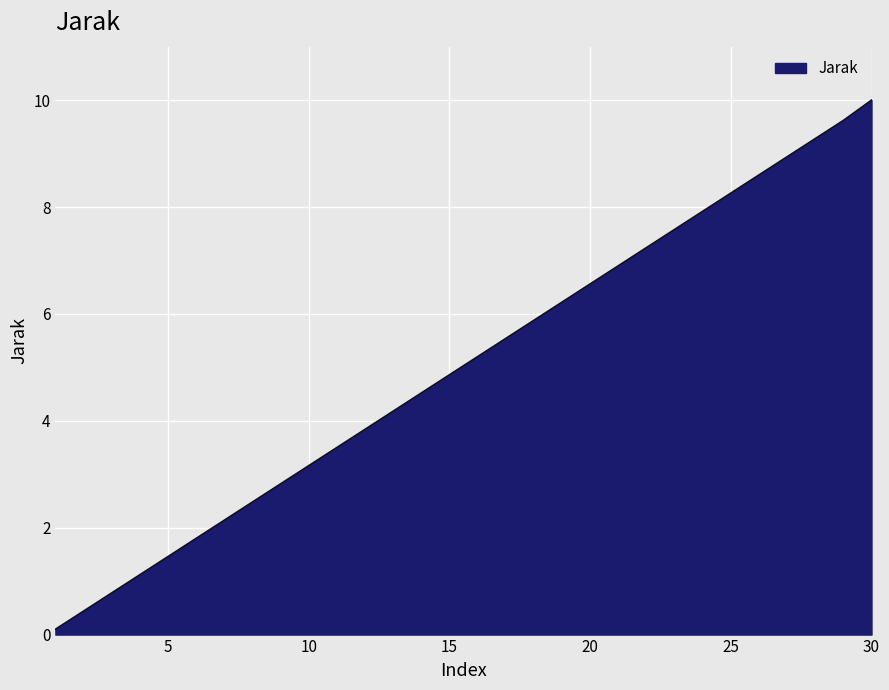

What is the sum of all values?

150.9